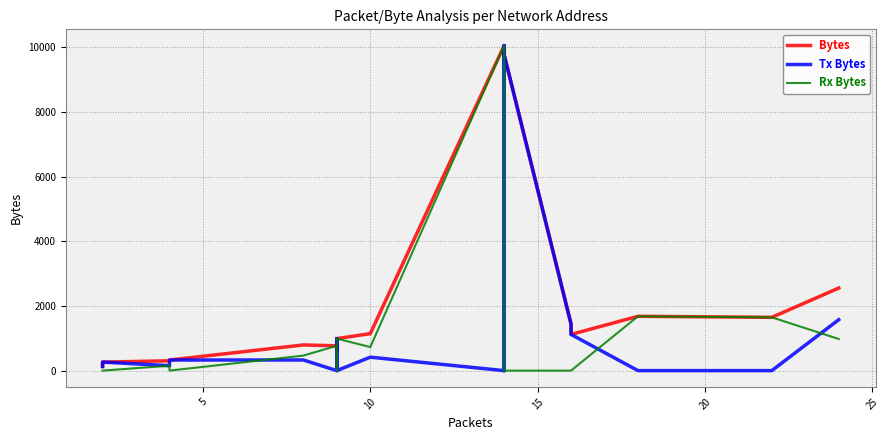

How many intersections are there between Tx Bytes and Rx Bytes?

8